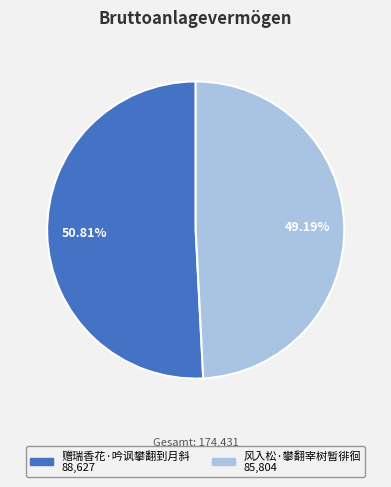

Combined, do 赠瑞香花·吟讽攀翻到月斜 and 风入松·攀翻宰树暂徘徊 account for over 50%?

Yes